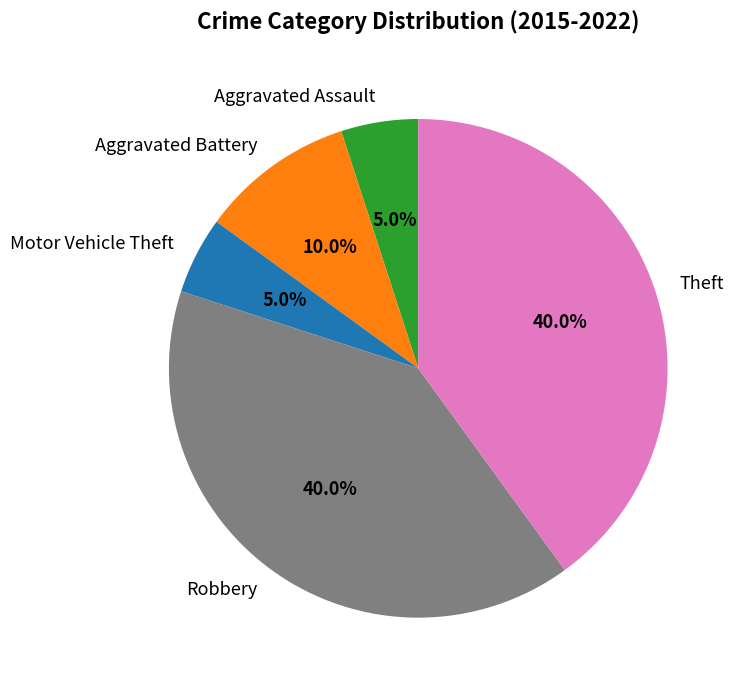

Combined, do Robbery and Theft account for over 50%?

Yes